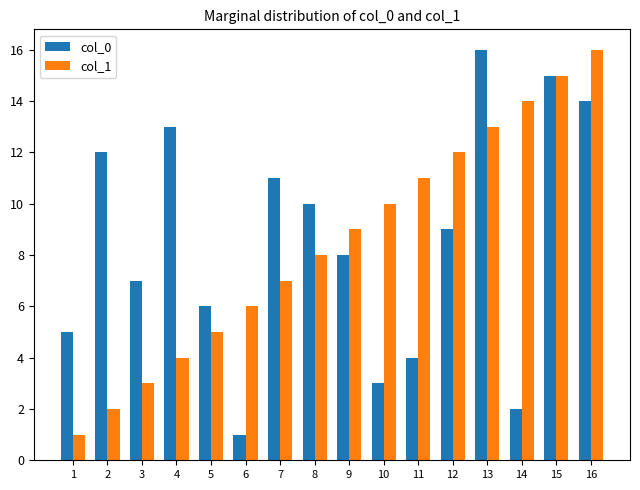

Is the value of col_1 at 1 greater than the value of col_0 at 16?

No